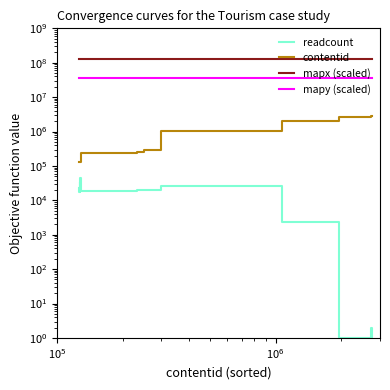

What is the value of the mapy (scaled) point at the 19th from the left?

35736159.6